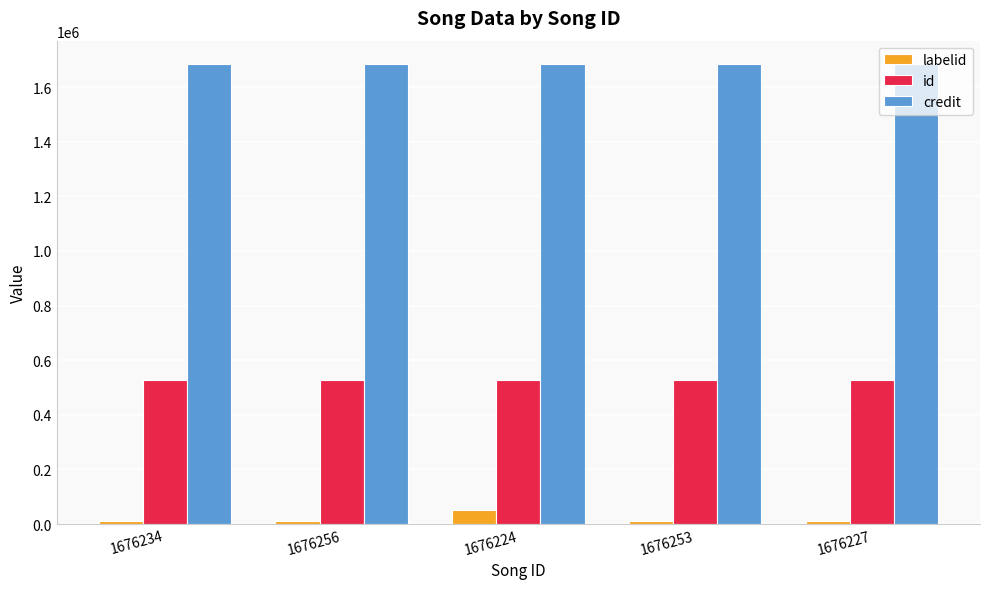

Reading right to left, transcribe all the data shown in this chart.

labelid: 1676227=9934	1676253=9934	1676224=51227	1676256=9934	1676234=9934
id: 1676227=526372	1676253=526372	1676224=526372	1676256=526372	1676234=526372
credit: 1676227=1685648	1676253=1685648	1676224=1685648	1676256=1685648	1676234=1685648